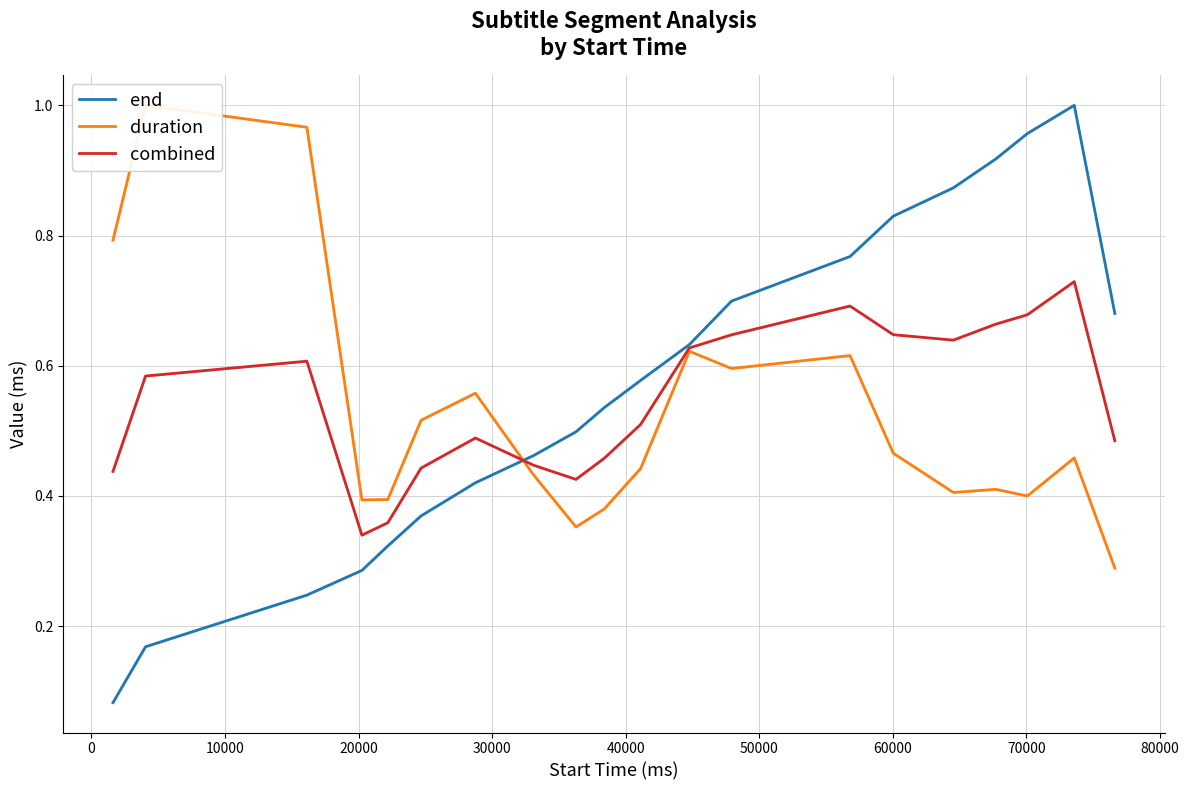

How many distinct data groups are displayed?

3